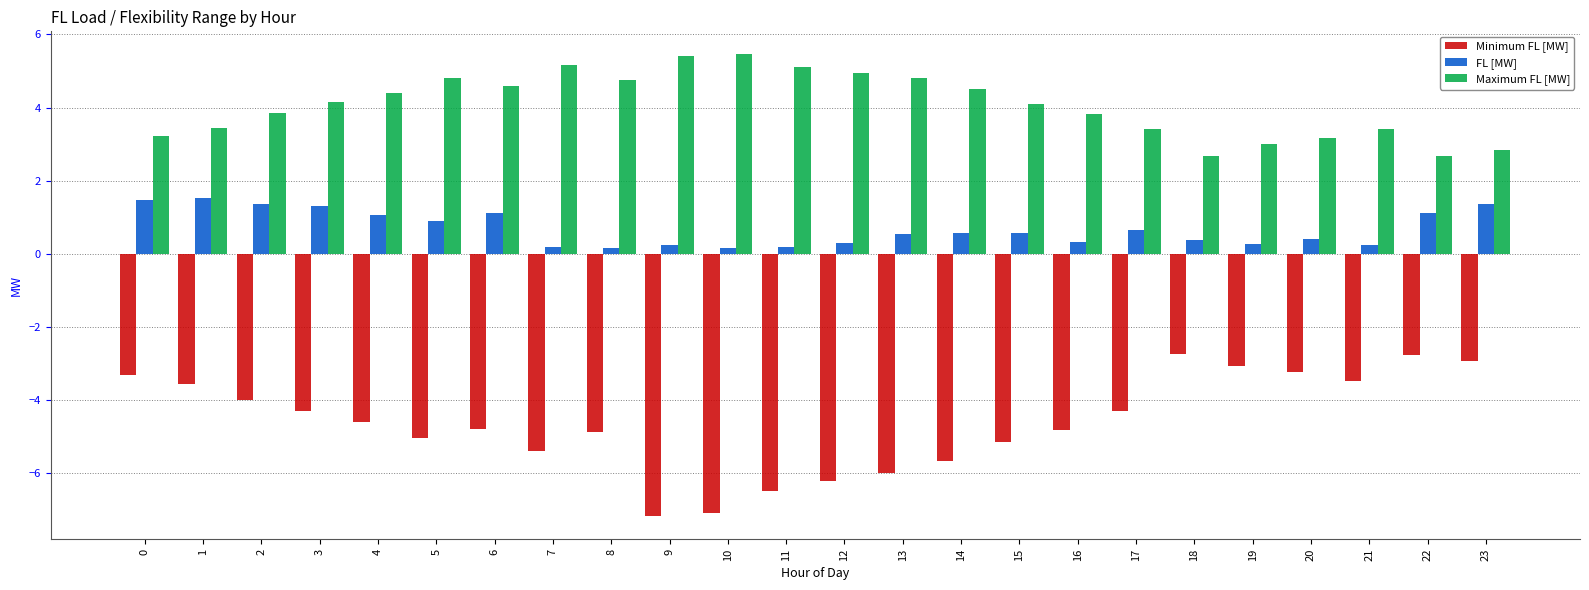

True or false: Minimum FL [MW] has a value of -2.8 at 22.

True